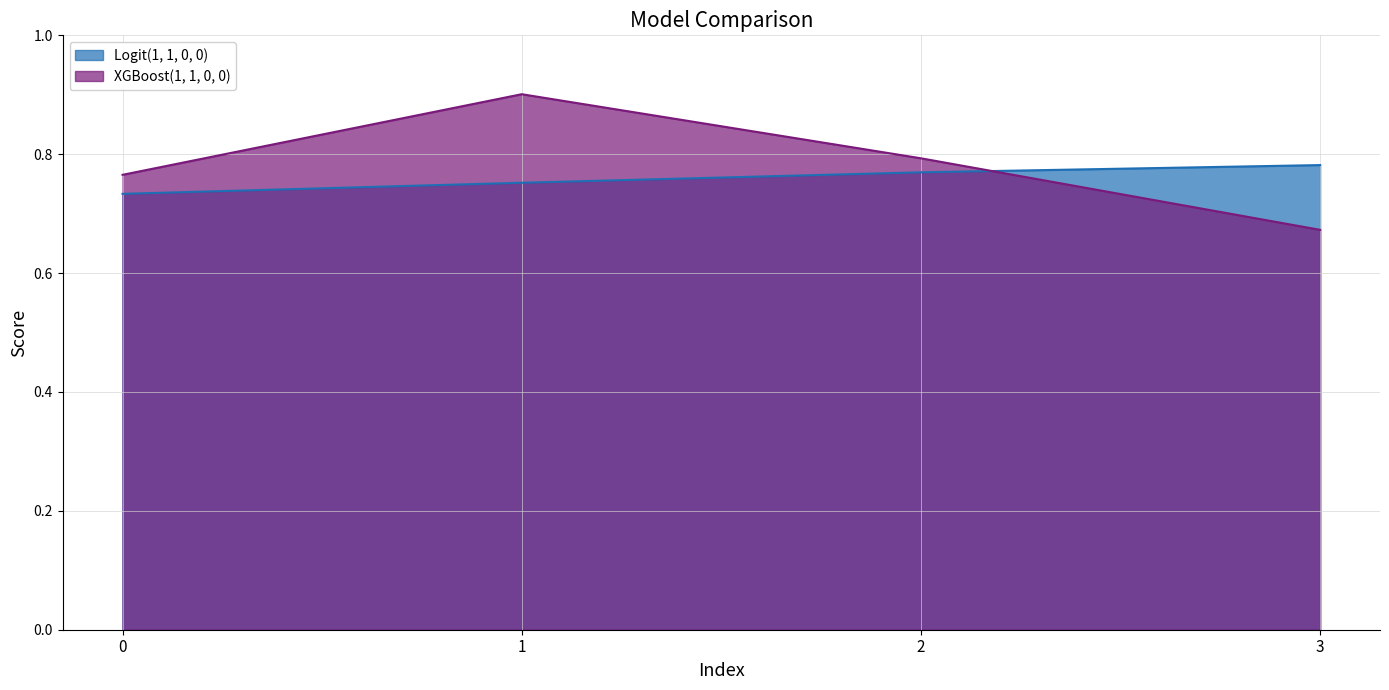

Rank the categories by Logit(1, 1, 0, 0) value from lowest to highest.

0, 1, 2, 3